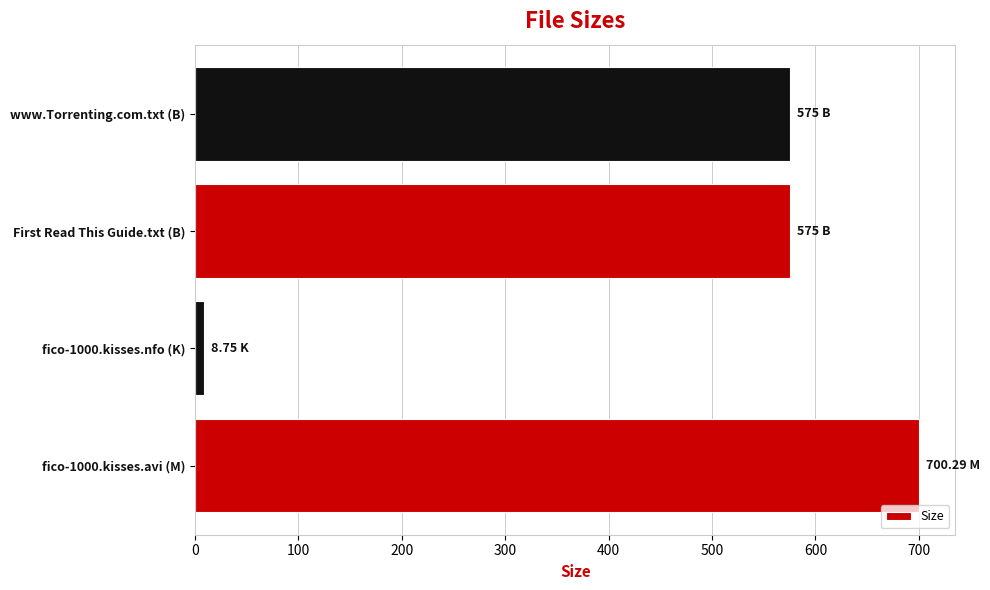

What is the sum of all values?

1859.0